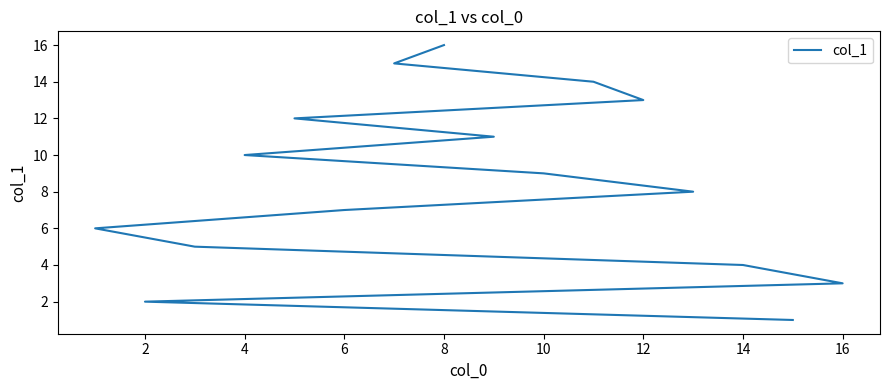

What is the smallest value displayed?

1